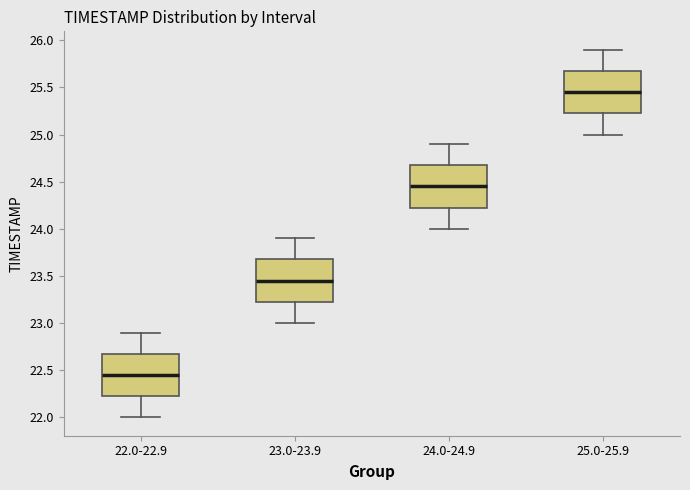

Reading left to right, read every box against the y-axis: the position of its median line, the range the box covers, and the ends of its whiskers. The values are not printed on the chart, so give them approximately, as read against the axis.

22.0-22.9: median 22.45, box 22.25 to 22.70, whiskers 22.00 to 22.90
23.0-23.9: median 23.45, box 23.25 to 23.70, whiskers 23.00 to 23.90
24.0-24.9: median 24.45, box 24.25 to 24.70, whiskers 24.00 to 24.90
25.0-25.9: median 25.45, box 25.25 to 25.70, whiskers 25.00 to 25.90